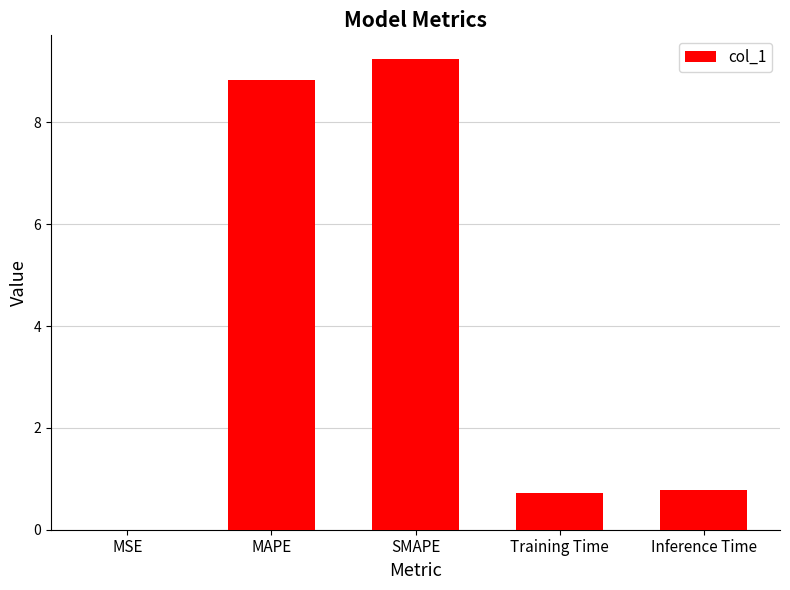

Approximately how many times larger is the value at SMAPE compared to MAPE?

1.0